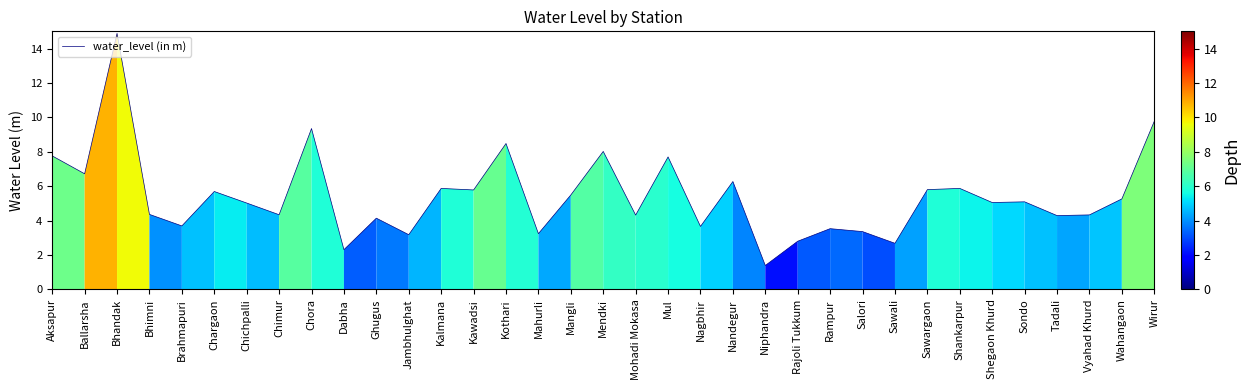

Between Wahangaon and Ballarsha, which is larger?

Ballarsha